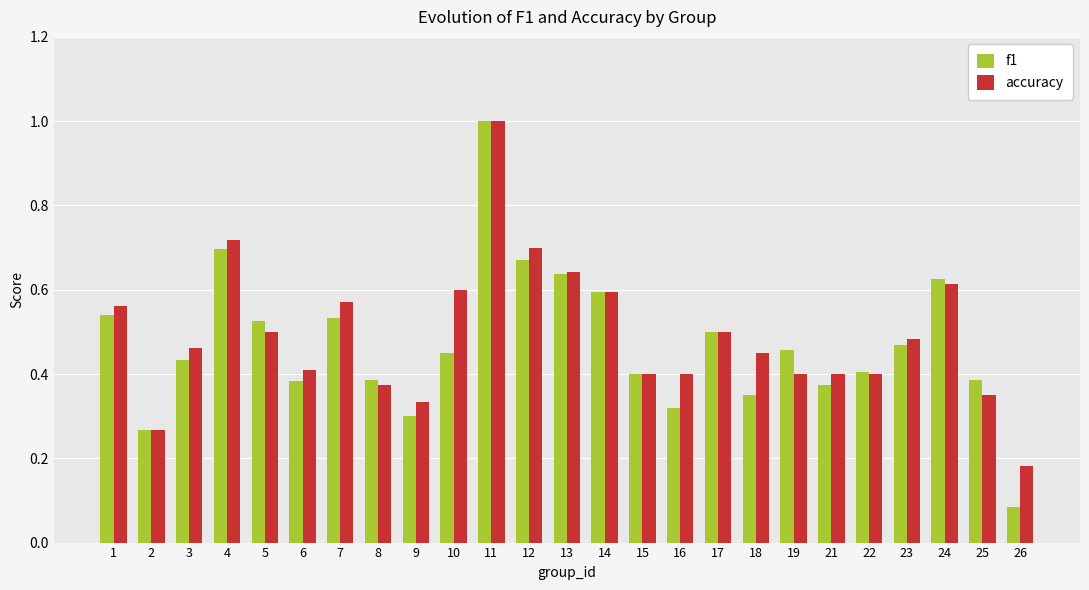

How many bars are there in total?

50